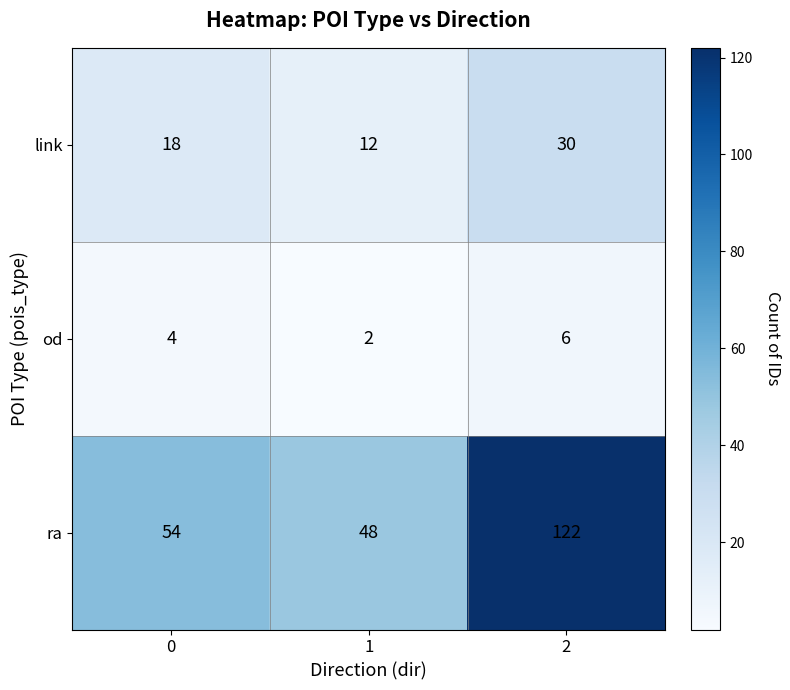

Count the od values in the range 2 to 6.

3